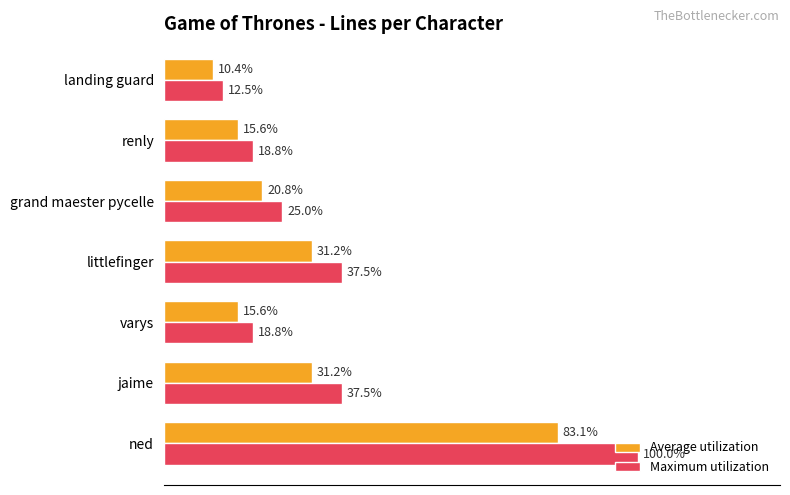

At which label does Maximum utilization reach its minimum?

landing guard